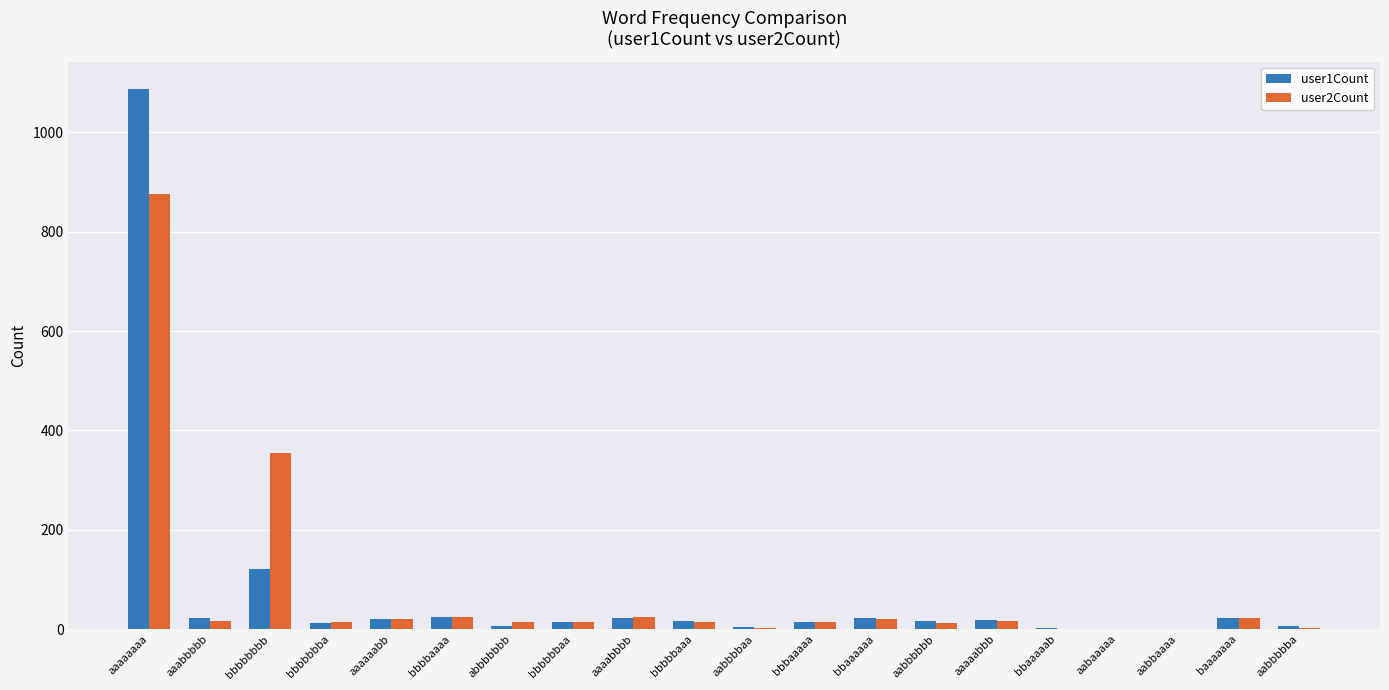

True or false: user1Count has a value of 1088 at aaaaaaaa.

True